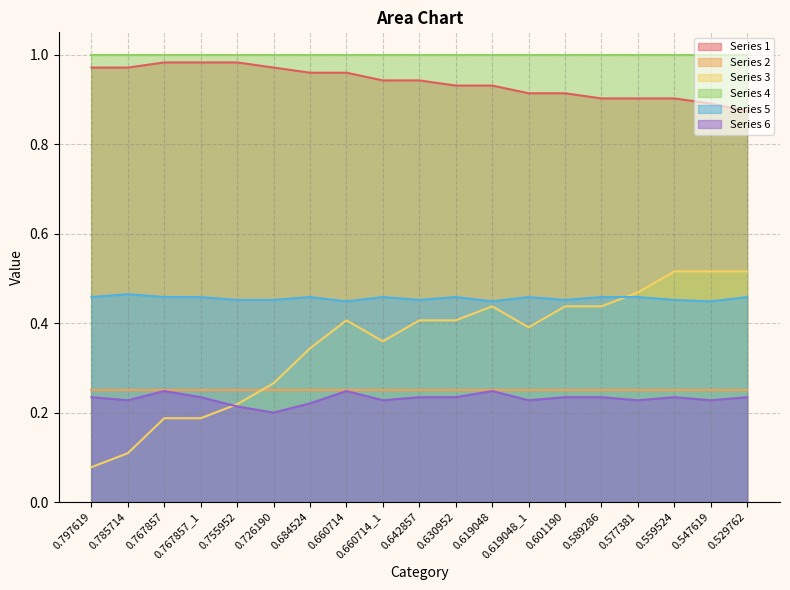

True or false: Series 5 and Series 1 cross at least once.

False